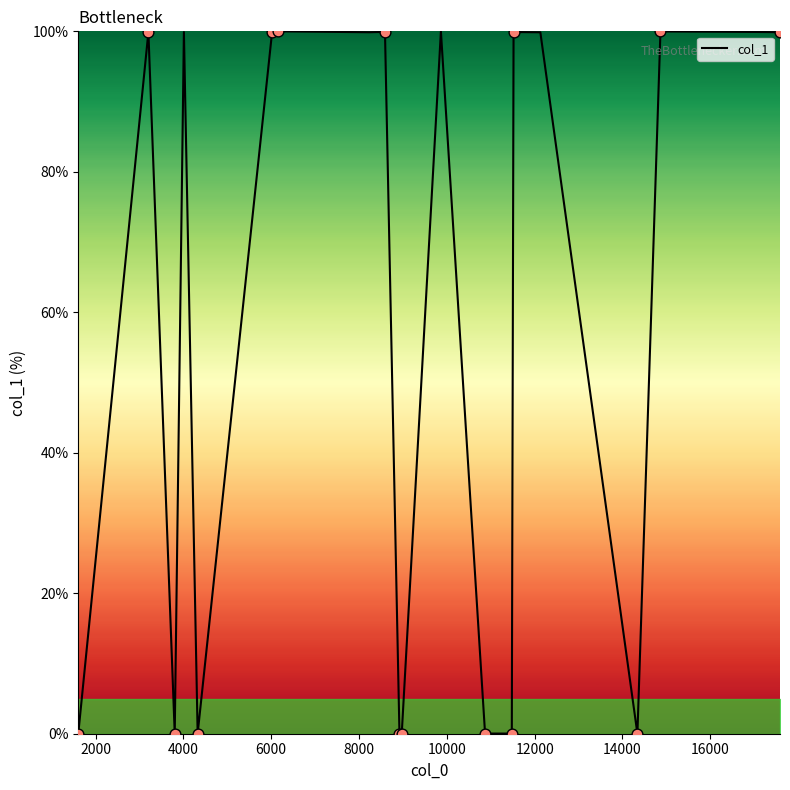

What is the difference between the maximum and minimum values?

100.0